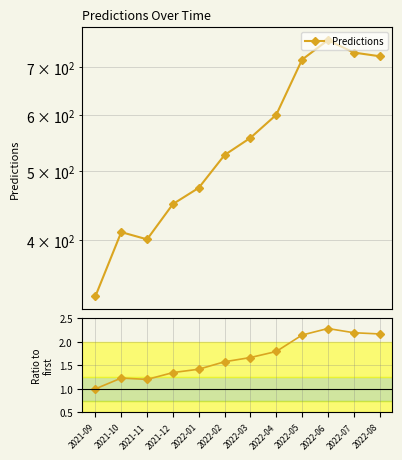

True or false: Predictions has more than 2 interior local peaks.

False